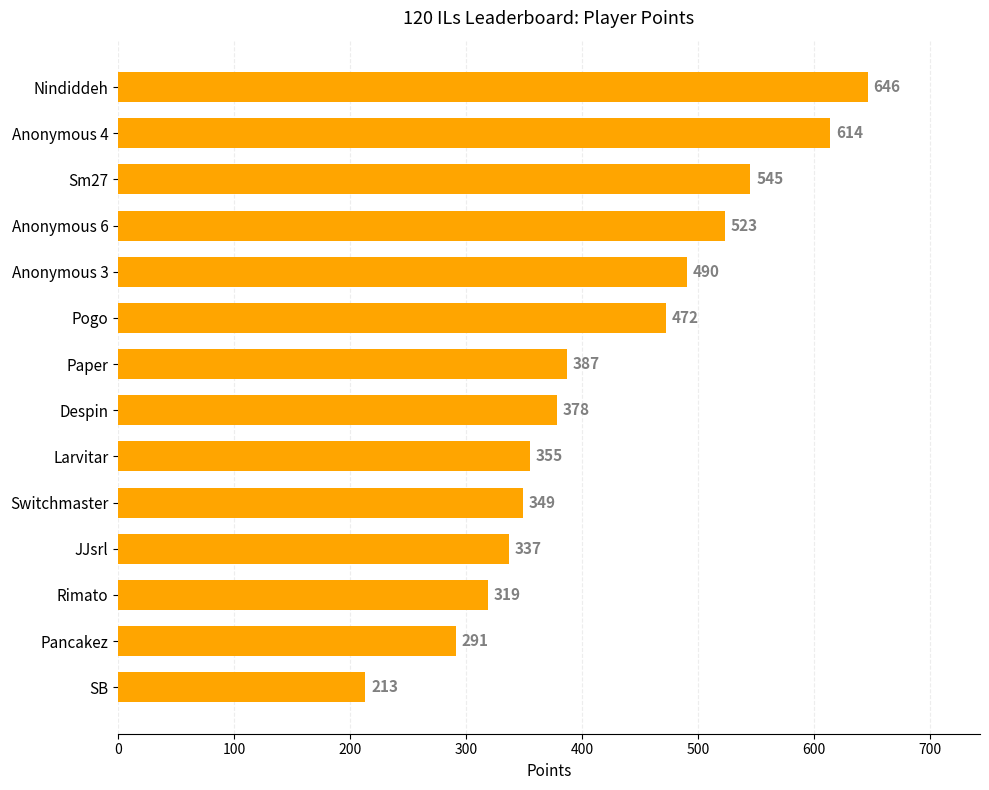

Approximately how many times larger is the value at Anonymous 6 compared to Switchmaster?

1.5